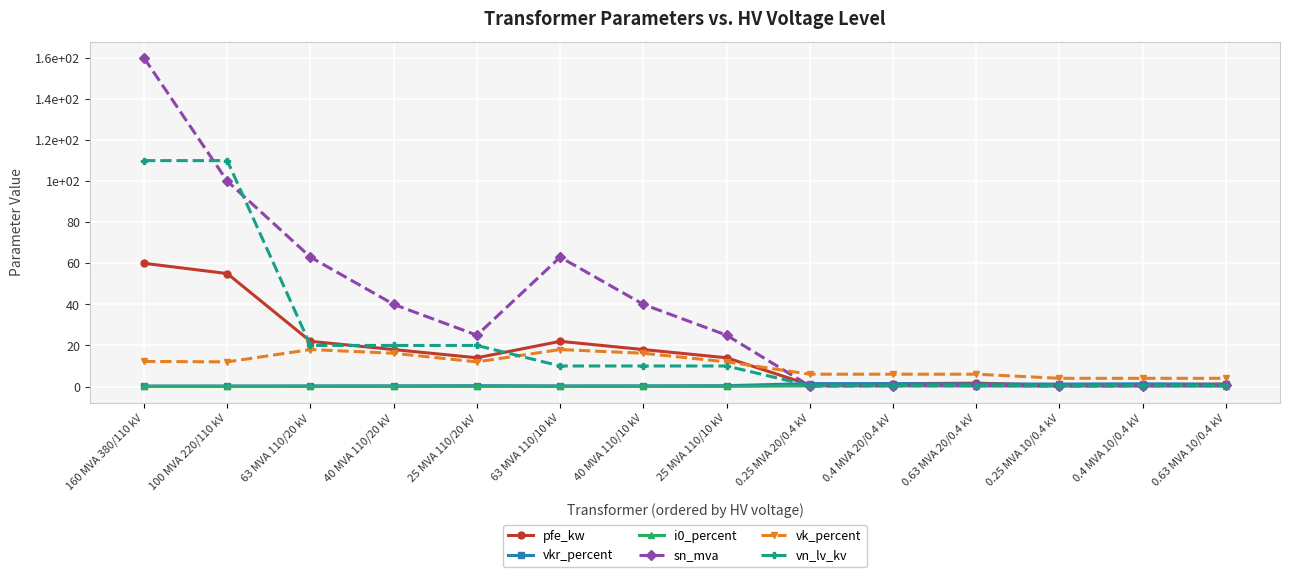

What position from the right is 160 MVA 380/110 kV?

14